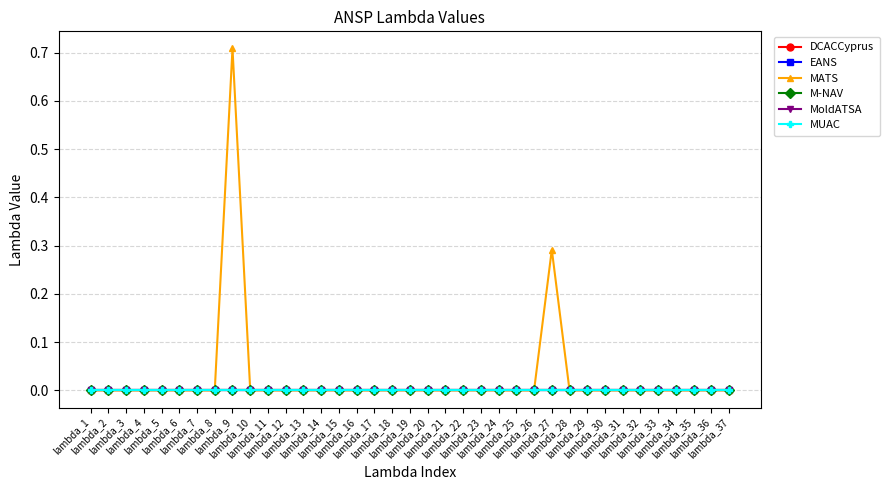

Between lambda_13 and lambda_24, which is larger?

lambda_13